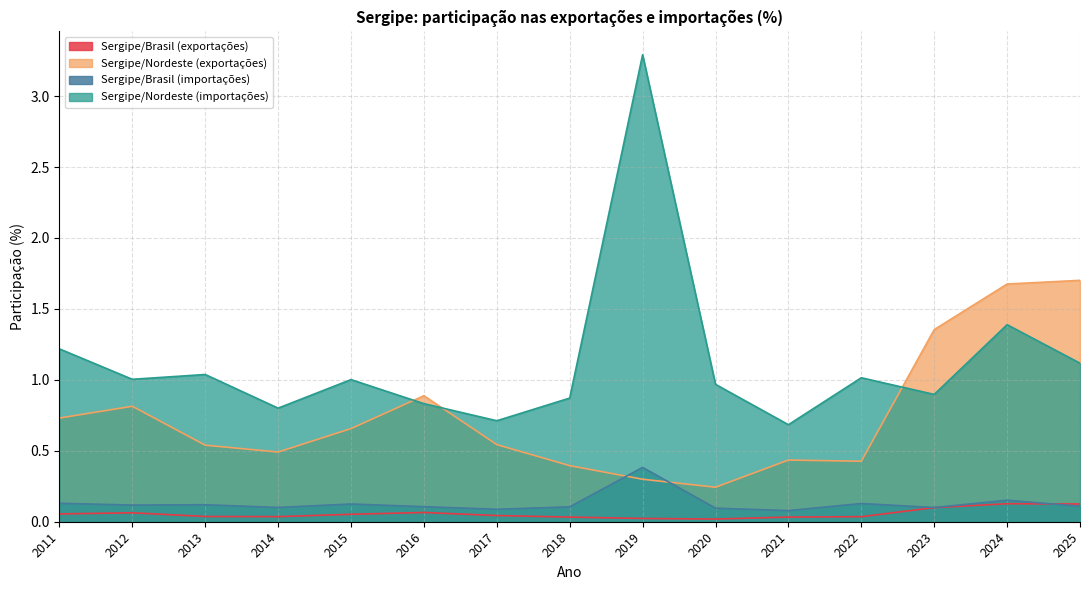

What is the sum of the Sergipe/Brasil (exportações) values at 2017 and 2015?

0.1